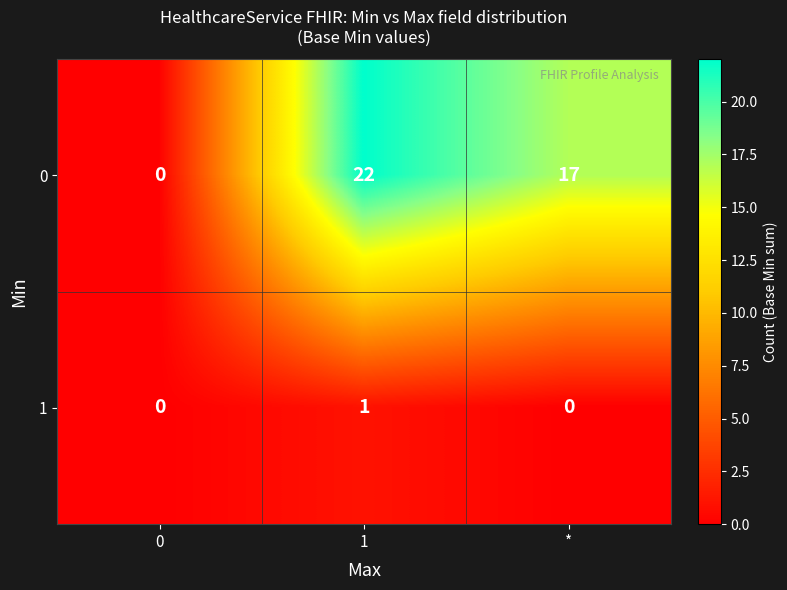

Reading left to right, what are all the values shown in this chart?

0: 0	22	17
1: 0	1	0